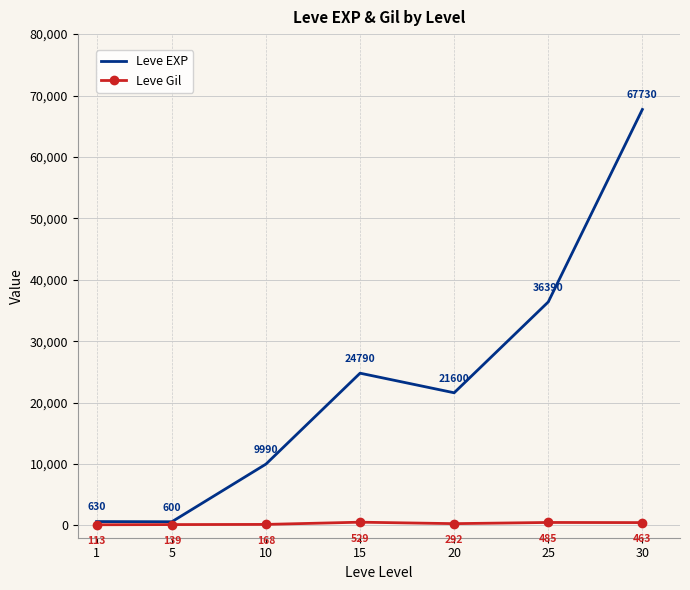

What is the difference between the highest and lowest values at 10?

9822